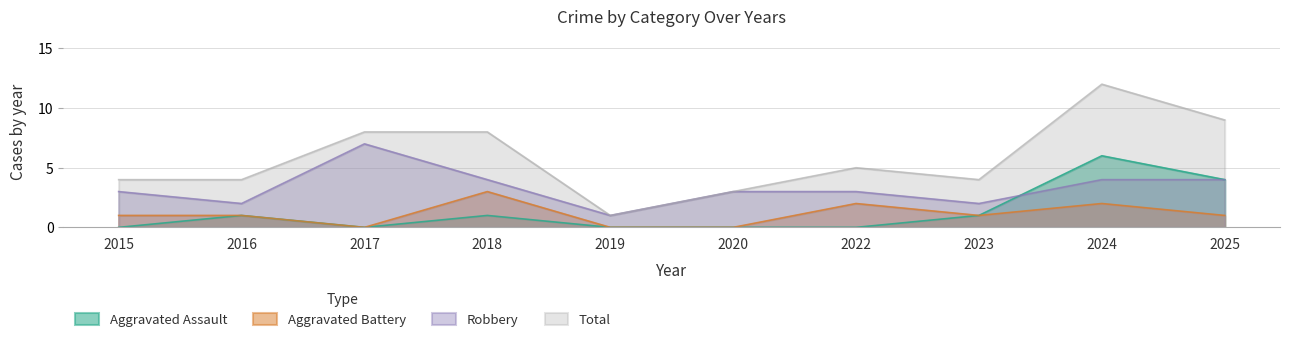

How many Aggravated Assault values are between 0 and 1?

8